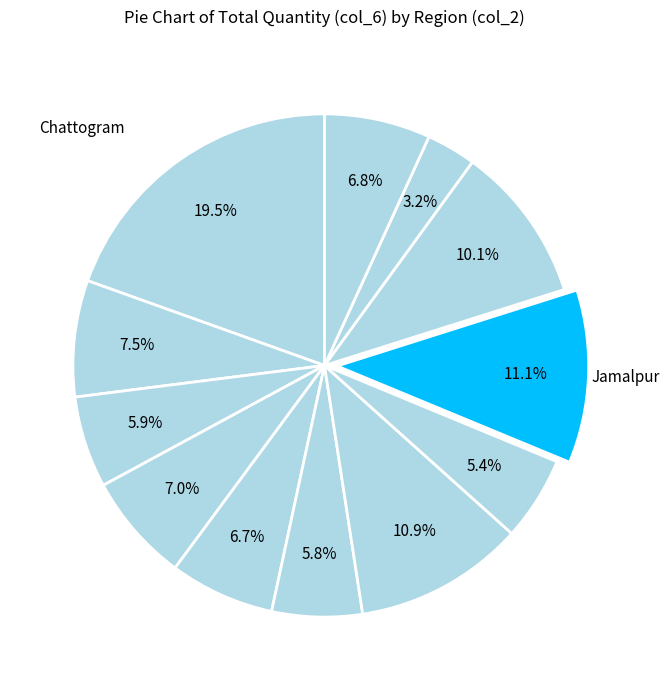

How many slices are in this pie chart?

12